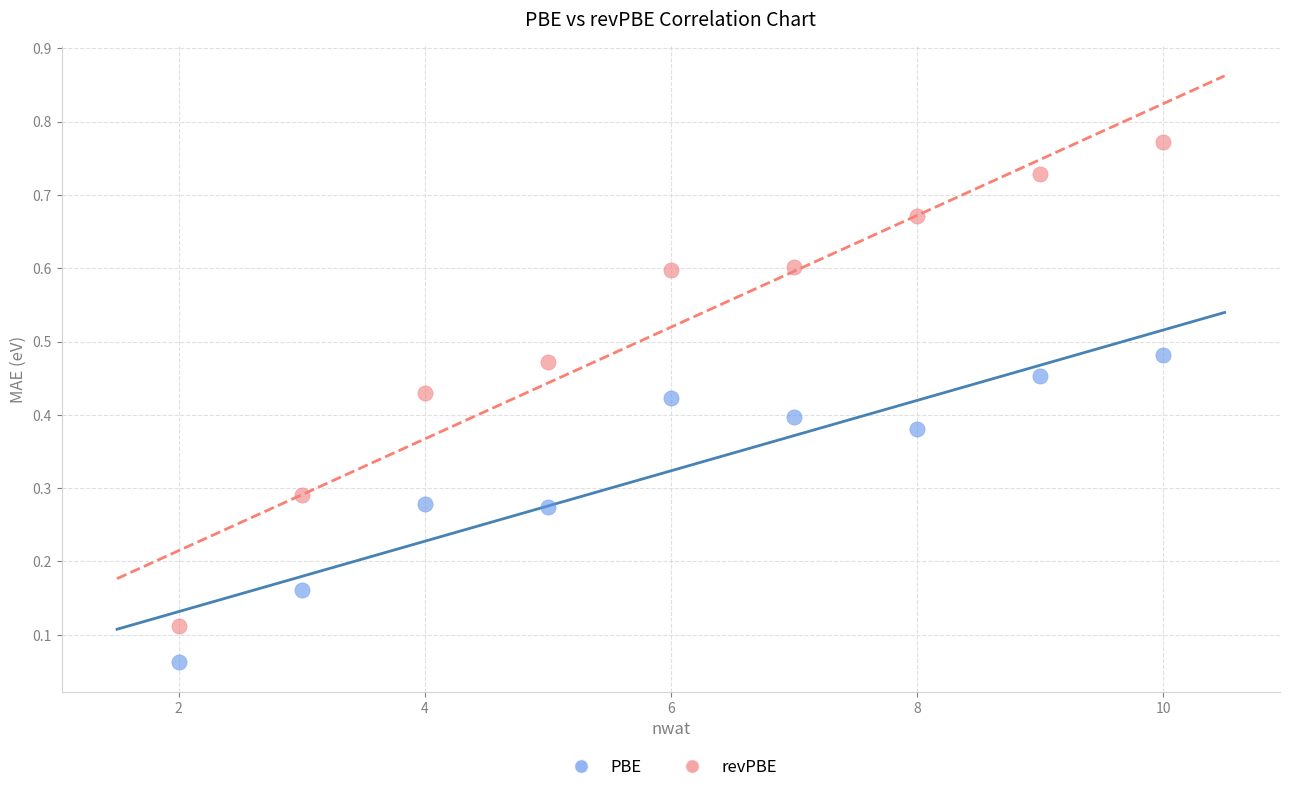

Which series reaches the minimum Y coordinate?

PBE